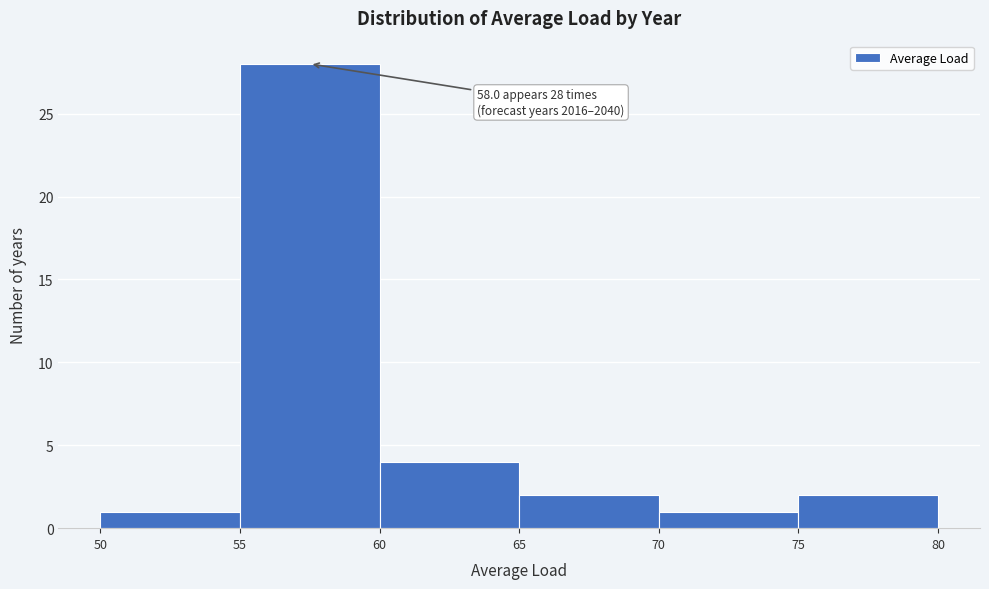

Over which range of the x-axis is the bar tallest?

55 to 60